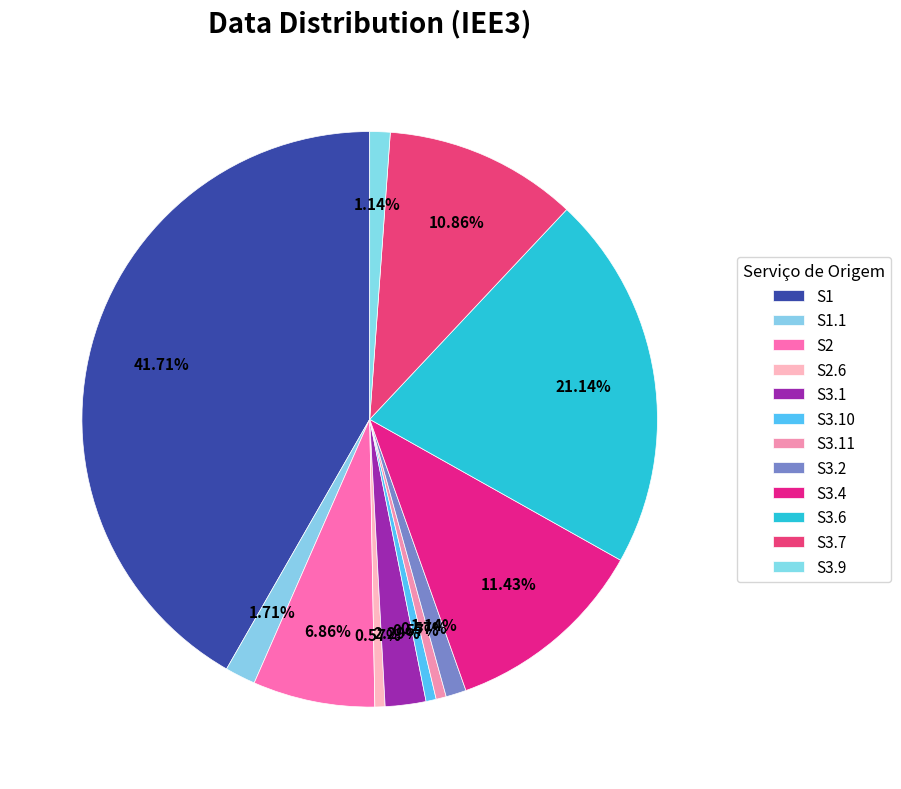

To the nearest percent, what percentage of the pie is S3.11?

1%